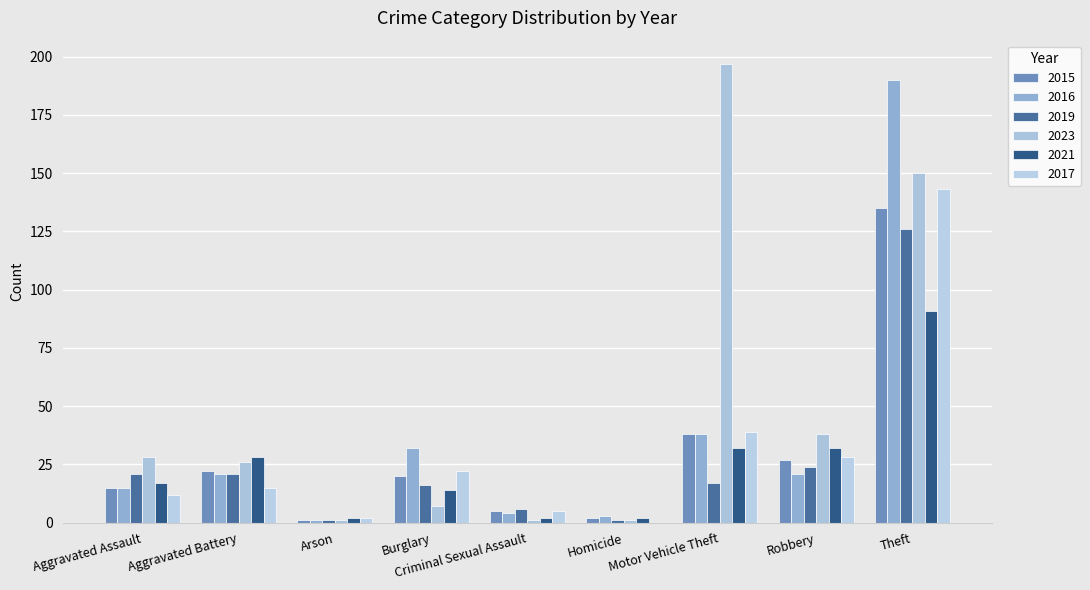

How many groups of bars are there?

9